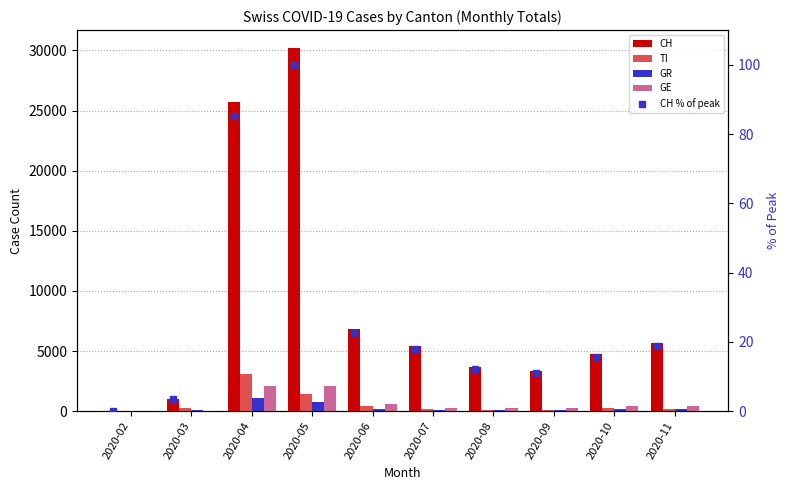

Reading left to right, transcribe all the data shown in this chart.

CH: 0.0	1027.0	25683.0	30180.0	6831.0	5438.0	3661.0	3340.0	4731.0	5703.0
TI: 0.0	300.0	3119.0	1434.0	414.0	203.0	137.0	133.0	248.0	198.0
GR: 0.0	98.0	1095.0	773.0	196.0	114.0	71.0	81.0	148.0	146.0
GE: 0.0	12.0	2100.0	2058.0	563.0	296.0	228.0	257.0	394.0	417.0
CH % of peak: 0.0	3.4	85.1	100.0	22.6	18.0	12.1	11.1	15.7	18.9